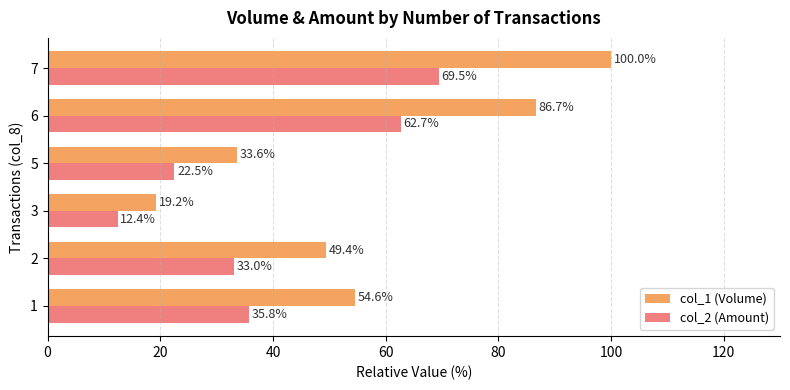

At which category is the sum across all series the highest?

7